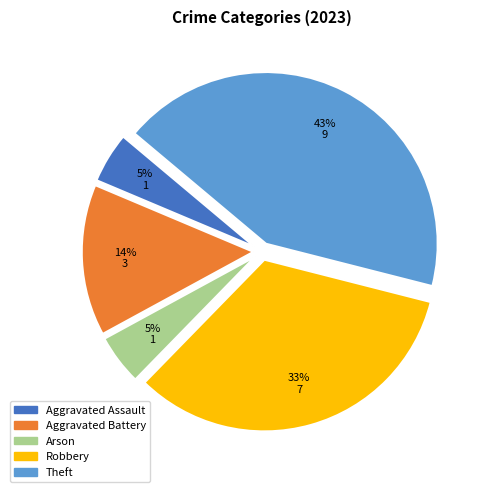

The Aggravated Battery slice represents 14% of the pie. True or false?

True